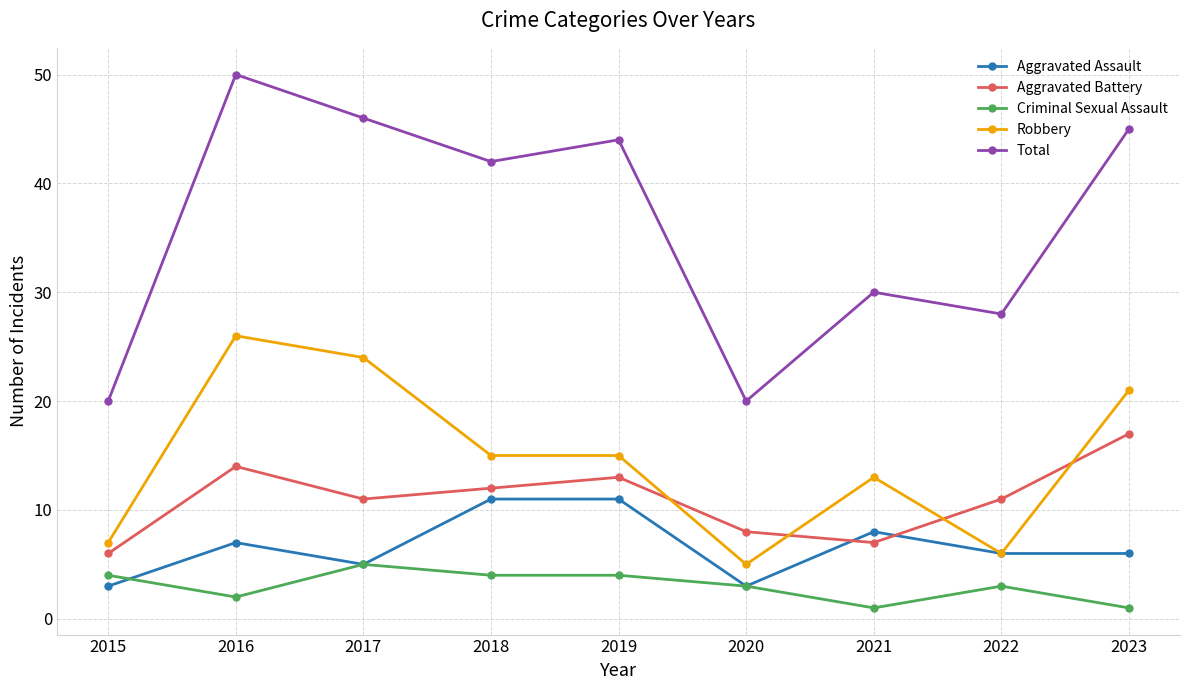

True or false: Total and Aggravated Assault intersect in this chart.

False